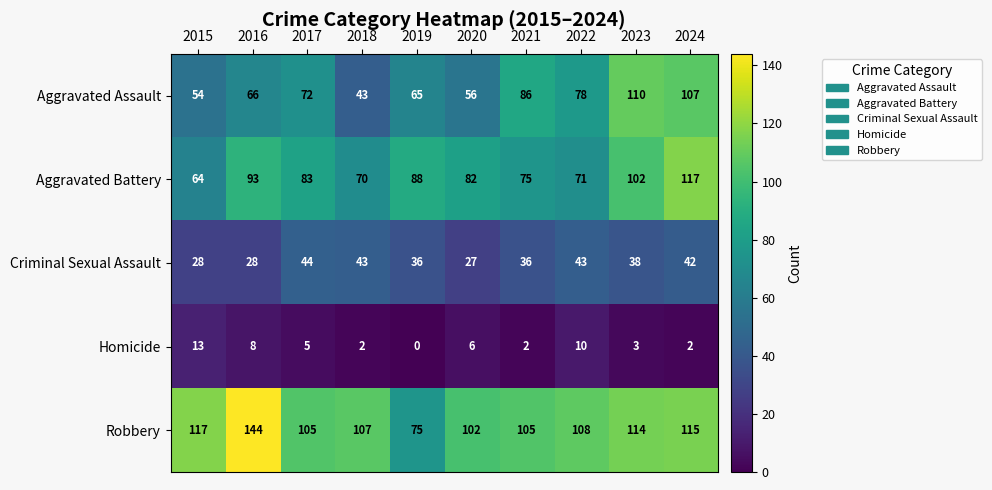

Rank the series at 2021 from highest to lowest value.

Robbery, Aggravated Assault, Aggravated Battery, Criminal Sexual Assault, Homicide